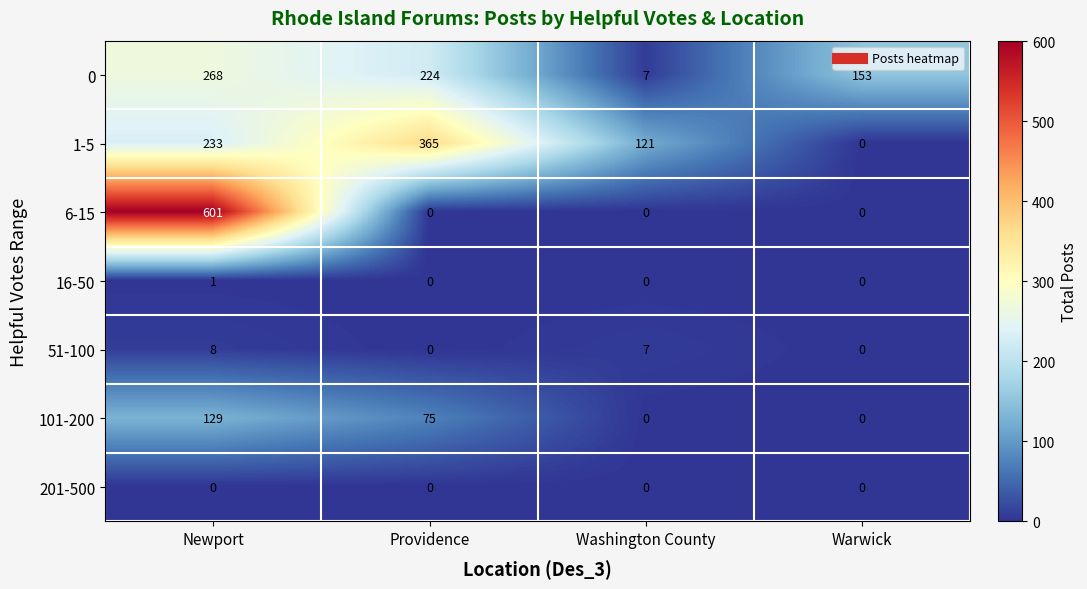

Which series changed the most between Newport and Providence?

6-15